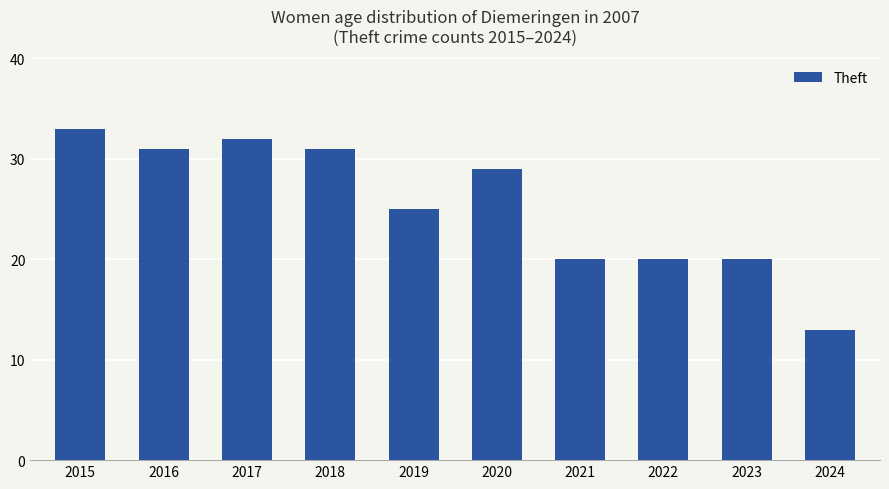

What is the value of the 8th bar from the left?

20